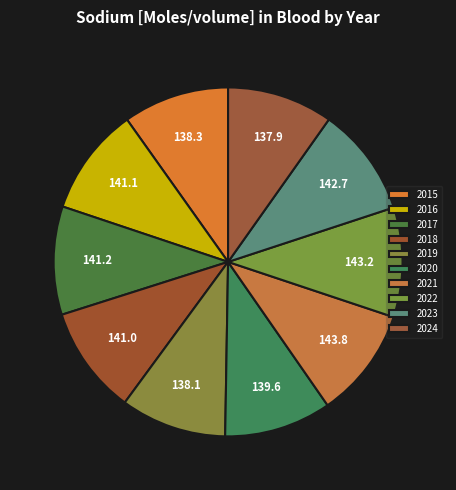

What is the ratio of the value at 2023 to the value at 2019?

1.0